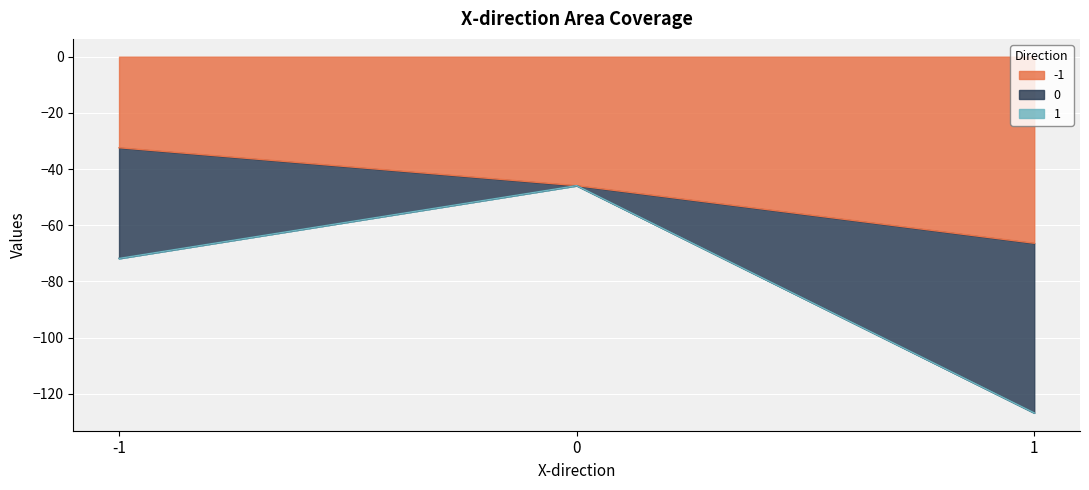

What is the value of the 0 point at the 3rd from the left?

-60.4